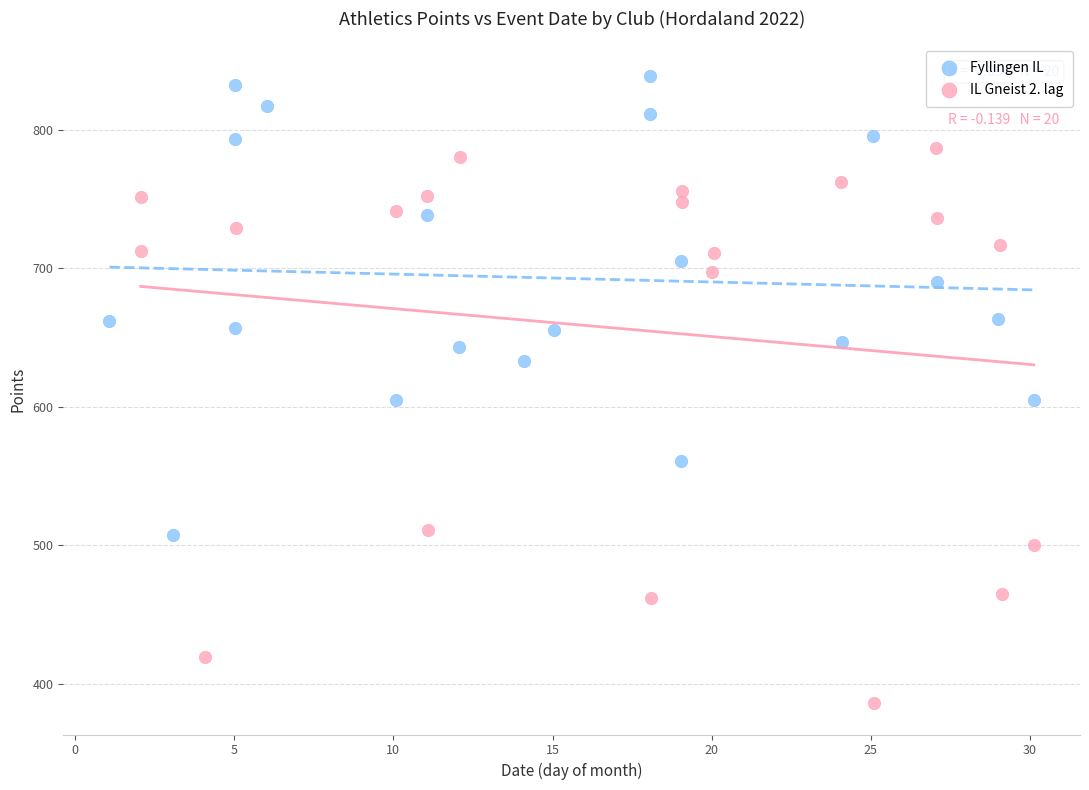

Which series has the widest spread of Y values?

IL Gneist 2. lag